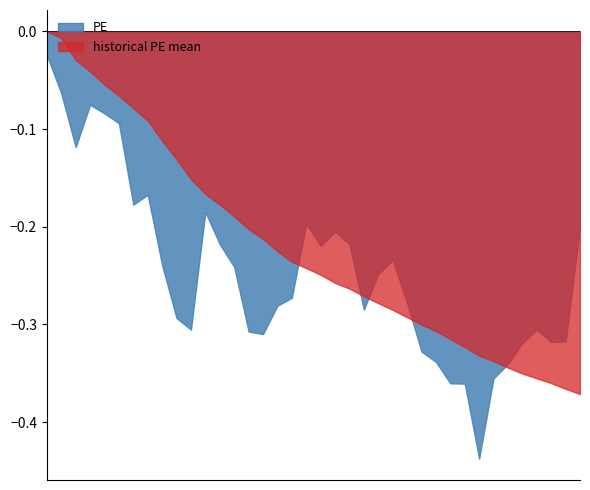

Rank the series by their average value, from lowest to highest.

PE, historical PE mean